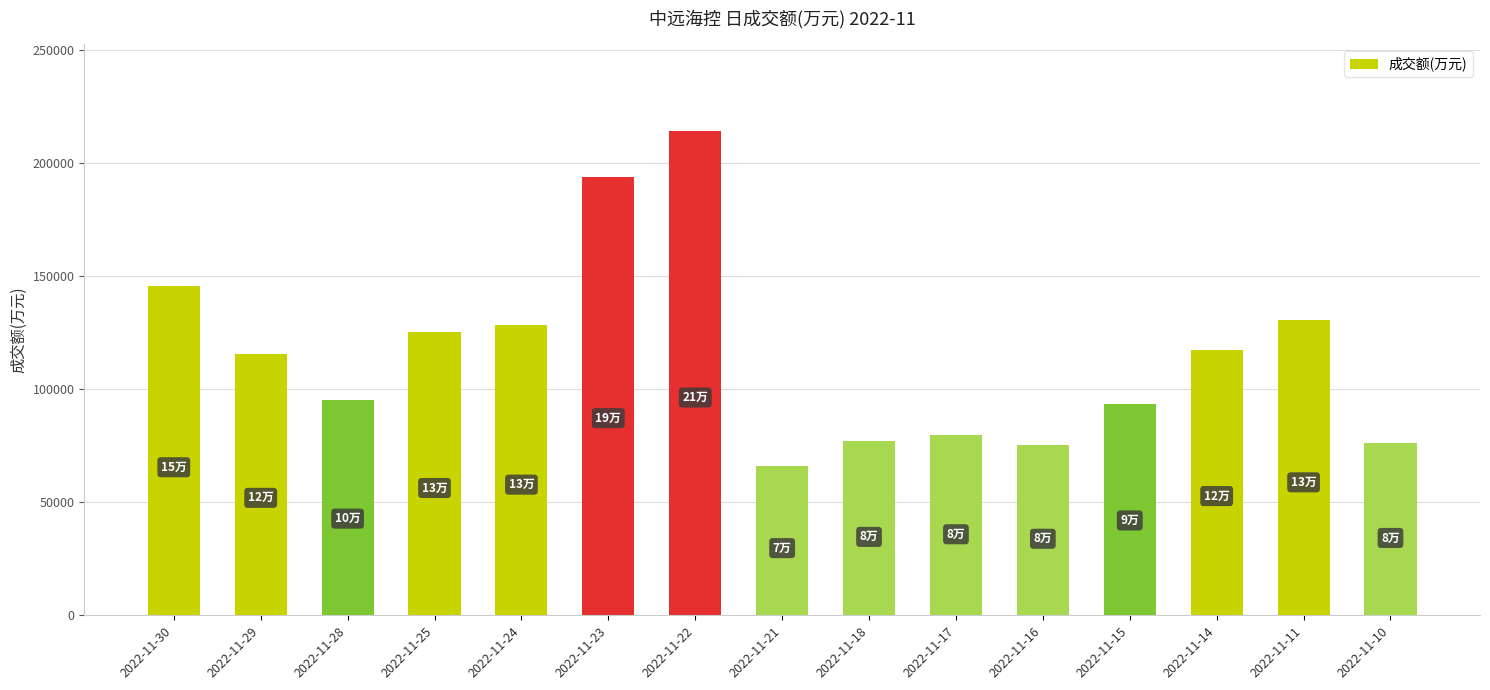

What is the value of the 12th bar from the left?

93231